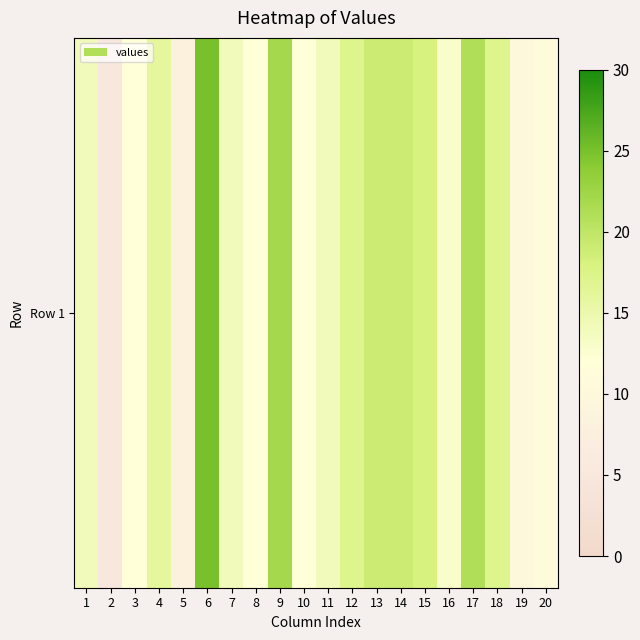

What is the difference between the maximum and minimum values?

20